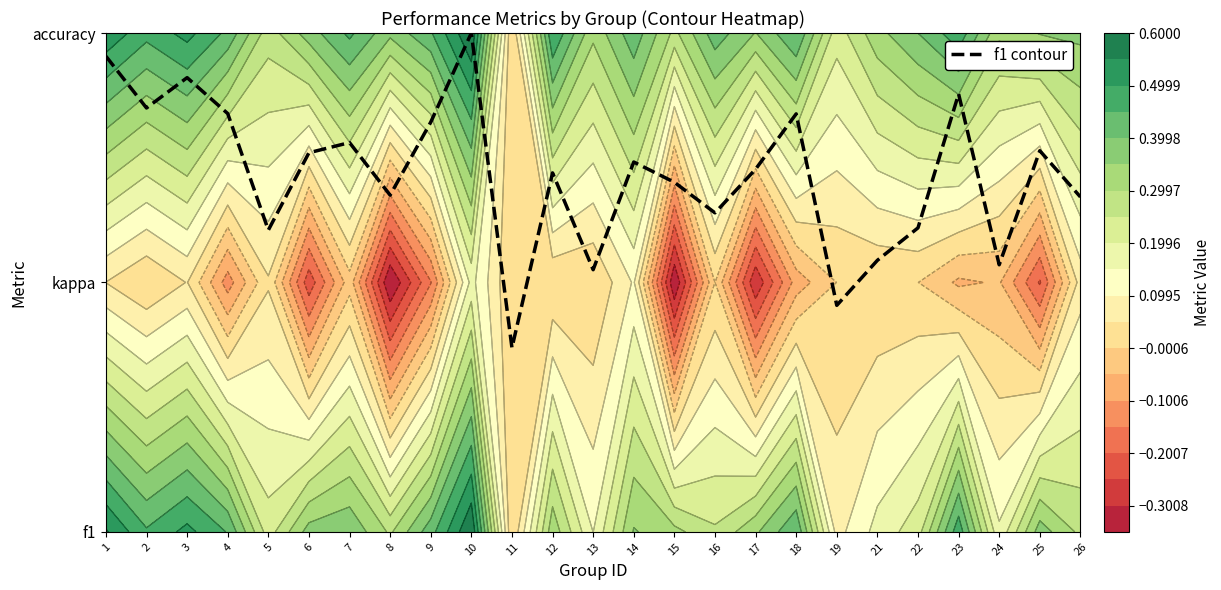

Rank the categories by value from lowest to highest.

11, 19, 13, 24, 21, 5, 22, 16, 26, 8, 15, 12, 17, 14, 6, 25, 7, 9, 18, 4, 2, 23, 3, 1, 10